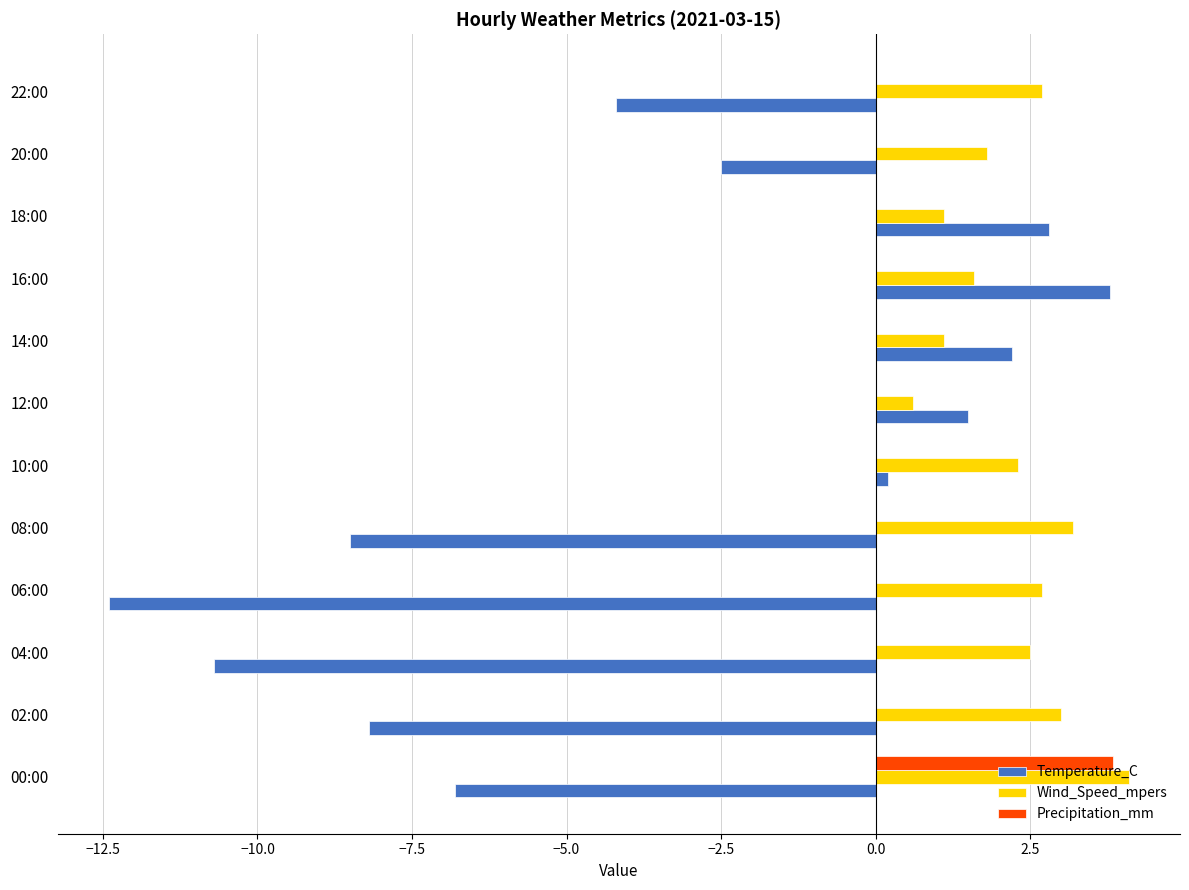

Is the value of Wind_Speed_mpers at 18:00 greater than the value of Precipitation_mm at 02:00?

Yes